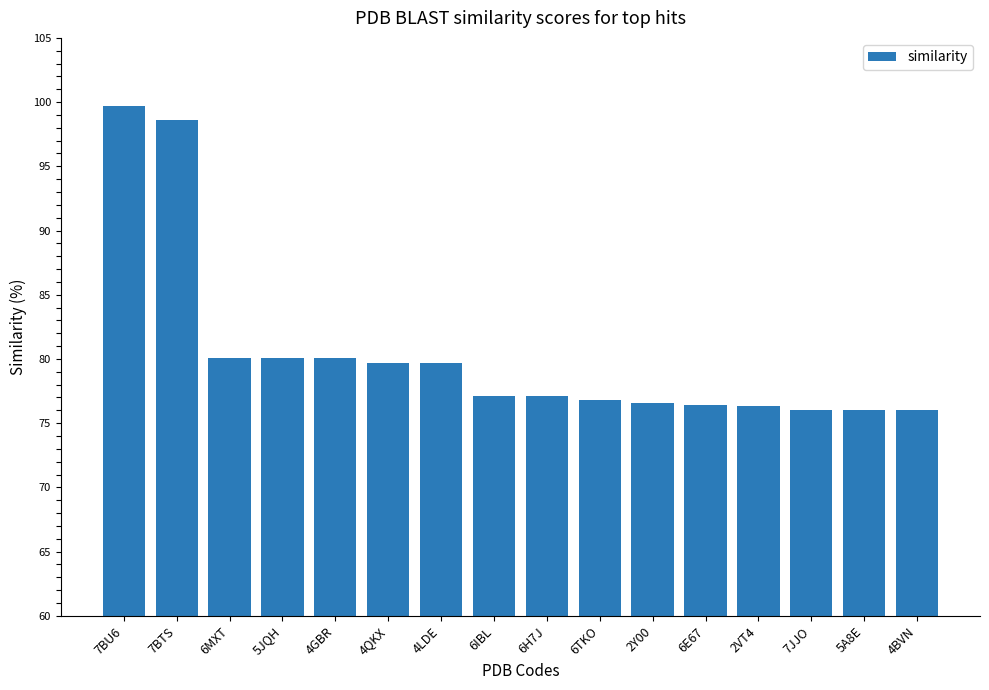

What is the ratio of the value at 7BU6 to the value at 5JQH?

1.2